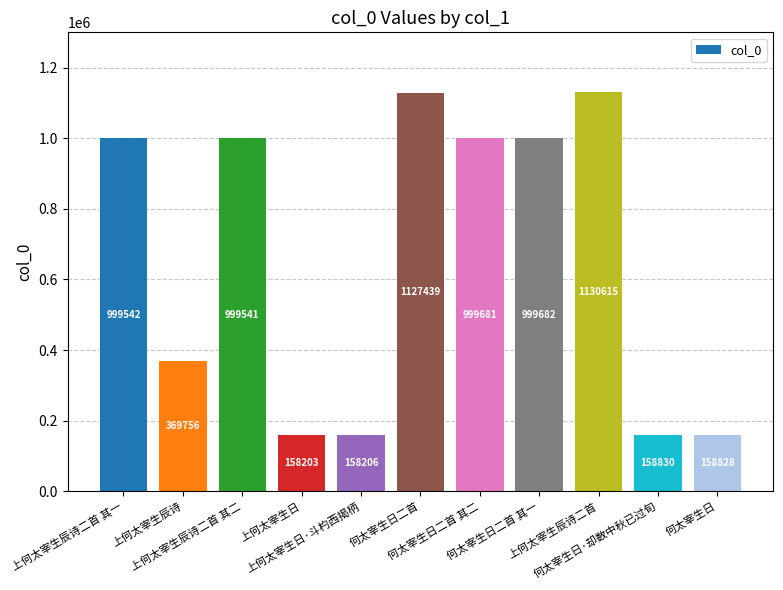

Reading left to right, extract all data points from this chart.

999542	369756	999541	158203	158206	1127439	999681	999682	1130615	158830	158828